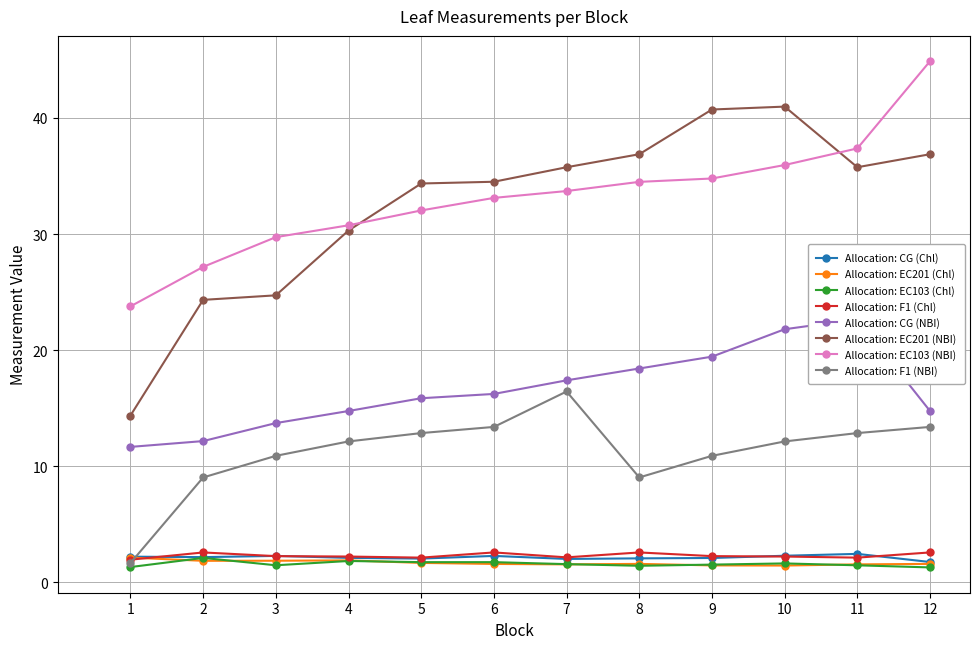

True or false: Allocation: F1 (Chl) and Allocation: EC103 (NBI) cross at least once.

False